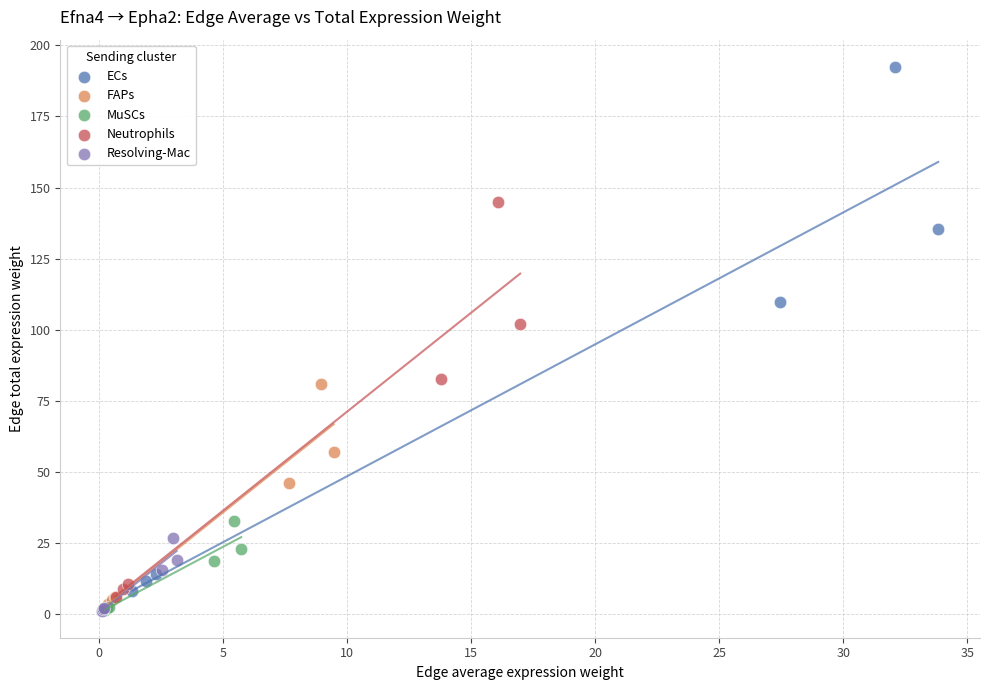

Which series reaches the maximum Y coordinate?

ECs